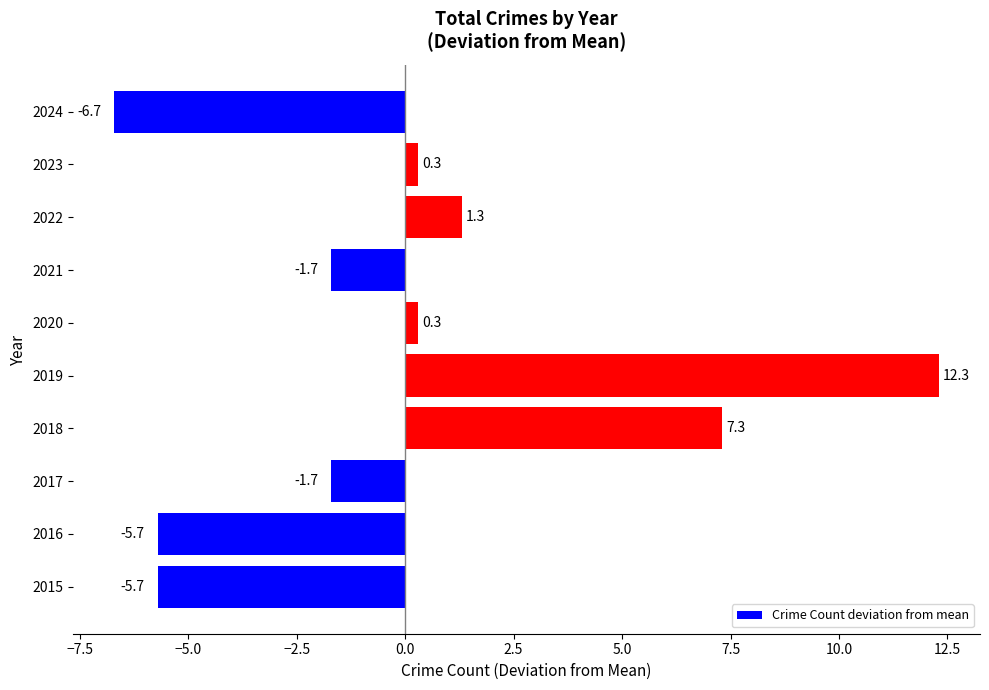

How many bars are there in total?

10